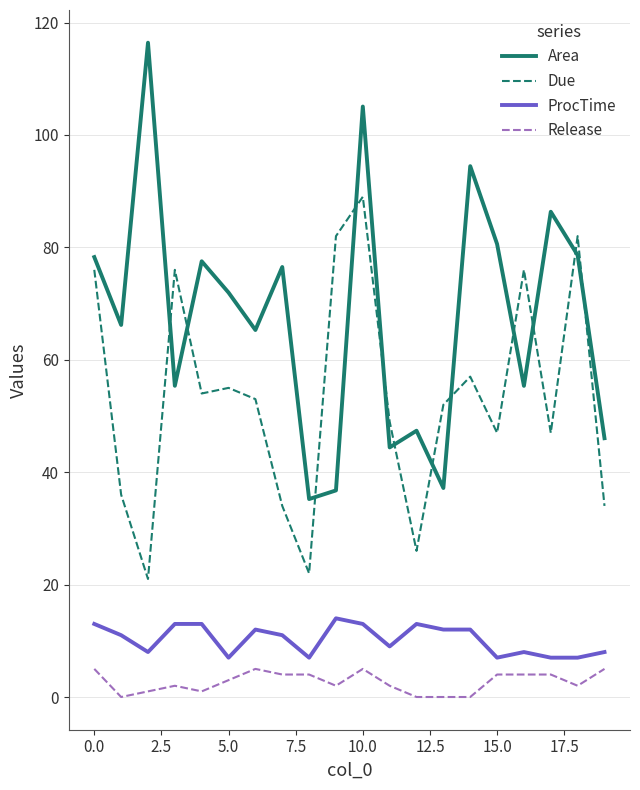

Rank the series by their maximum value, from lowest to highest.

Release, ProcTime, Due, Area